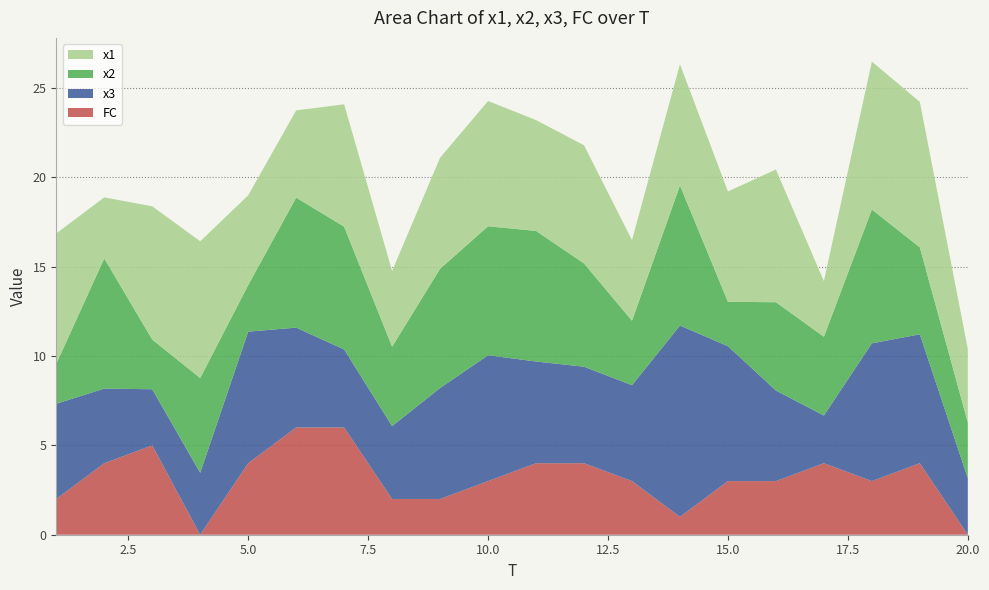

Reading right to left, what are all the values shown in this chart?

x1: 4.1	8.1	8.3	3.1	7.4	6.2	6.8	4.5	6.6	6.2	7.0	6.2	4.2	6.8	4.9	5.0	7.7	7.5	3.4	7.3
x2: 3.1	4.9	7.5	4.4	4.9	2.5	7.8	3.6	5.8	7.3	7.2	6.7	4.4	6.9	7.3	2.6	5.3	2.8	7.3	2.2
x3: 3.2	7.2	7.7	2.7	5.1	7.5	10.7	5.4	5.4	5.7	7.0	6.2	4.1	4.4	5.6	7.4	3.5	3.1	4.2	5.3
FC: 0.0	4.0	3.0	4.0	3.0	3.0	1.0	3.0	4.0	4.0	3.0	2.0	2.0	6.0	6.0	4.0	0.0	5.0	4.0	2.0